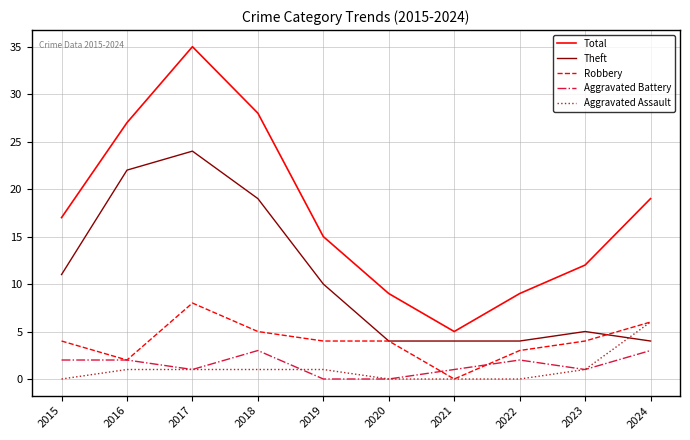

How many values in Robbery are above zero?

9